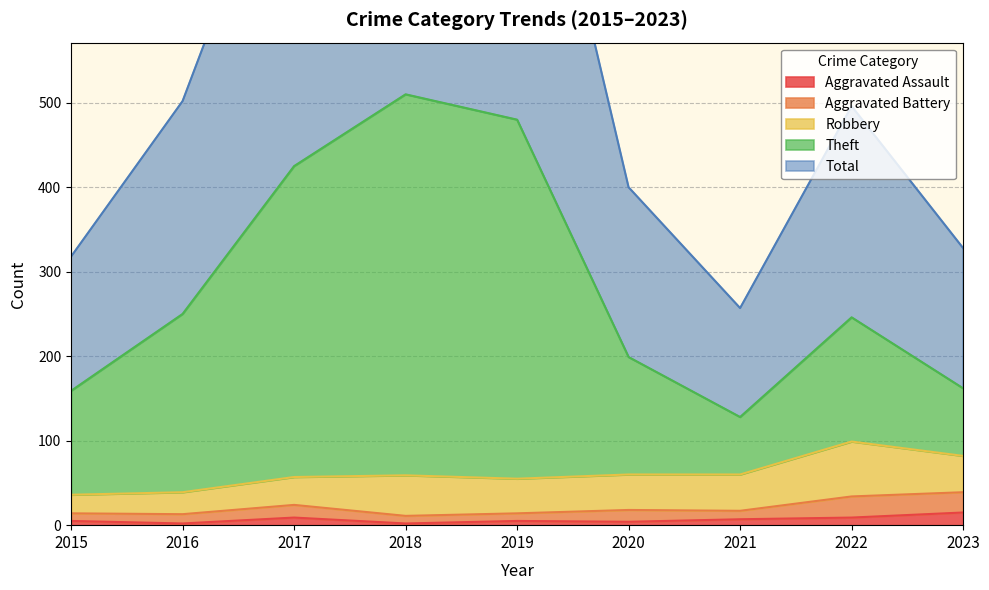

What is the value of the Total point at the 2nd from the left?

502